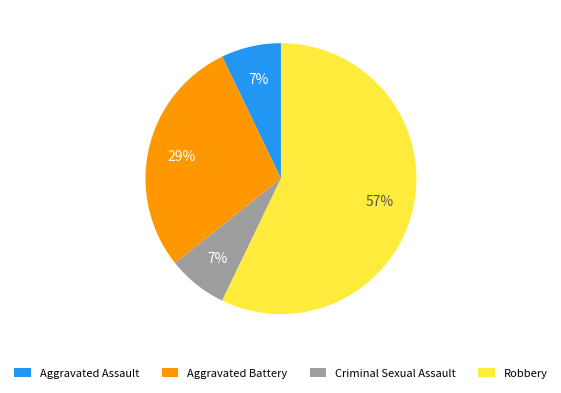

To the nearest percent, what is the combined percentage of Robbery and Aggravated Battery?

86%